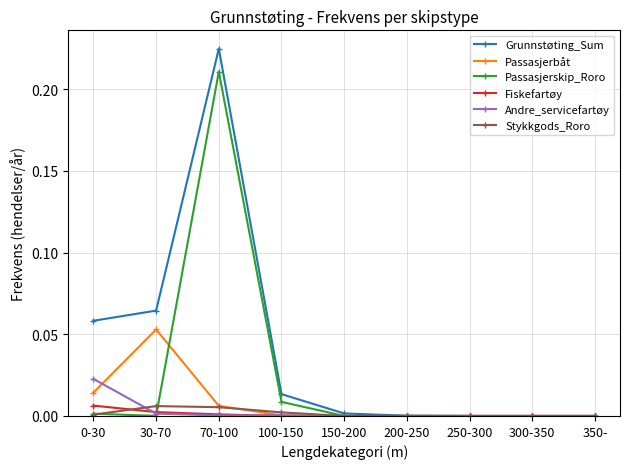

Count the number of categories in the chart.

9